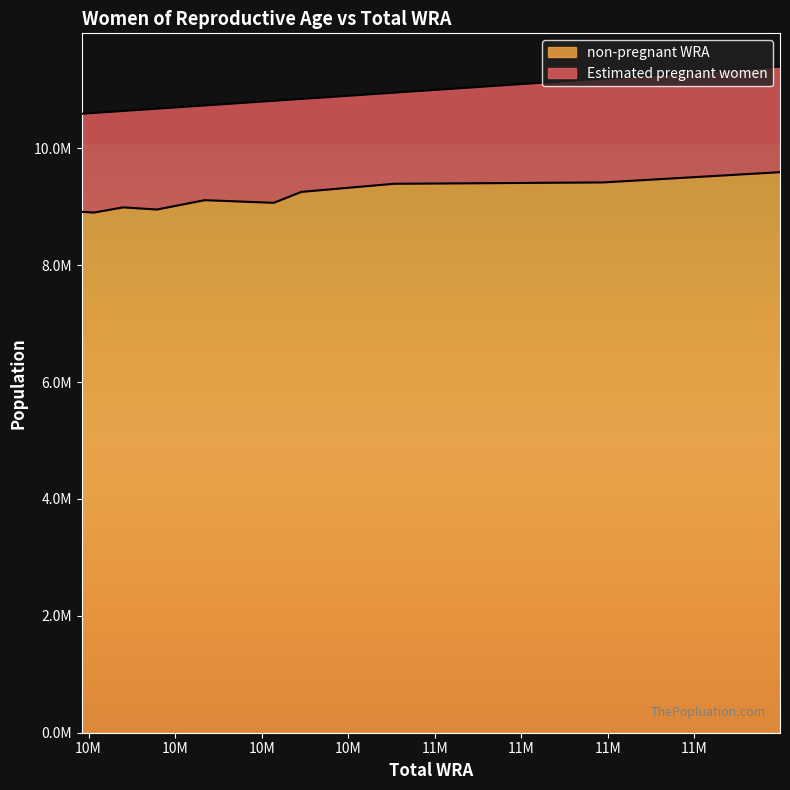

What is the greatest value displayed?

9593063.5